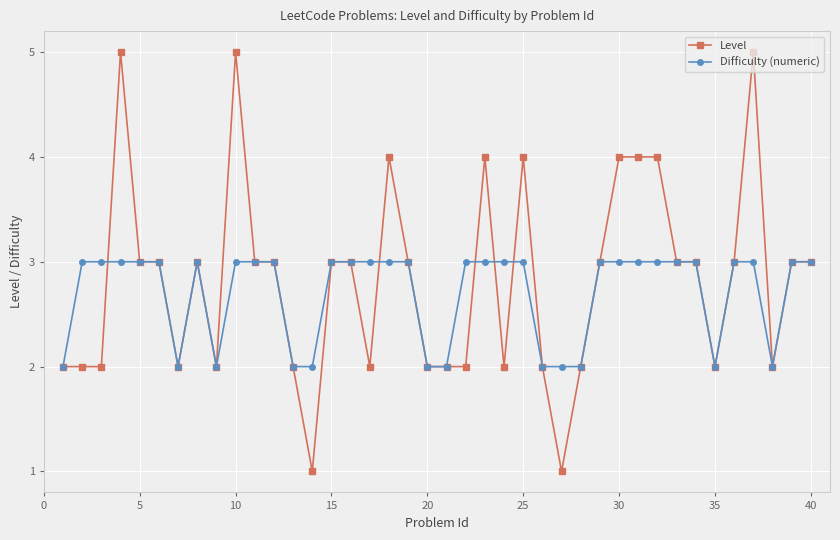

Reading left to right, list all the values displayed in this chart.

Level: 2	2	2	5	3	3	2	3	2	5	3	3	2	1	3	3	2	4	3	2	2	2	4	2	4	2	1	2	3	4	4	4	3	3	2	3	5	2	3	3
Difficulty (numeric): 2	3	3	3	3	3	2	3	2	3	3	3	2	2	3	3	3	3	3	2	2	3	3	3	3	2	2	2	3	3	3	3	3	3	2	3	3	2	3	3